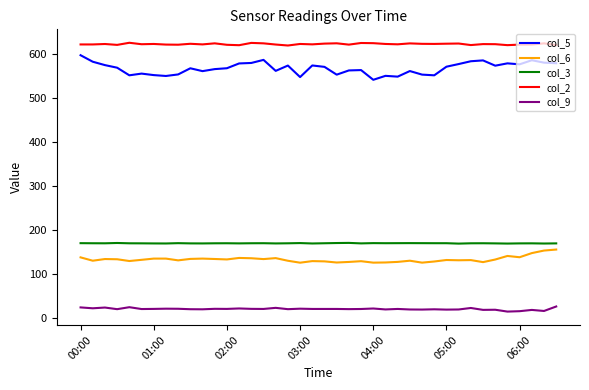

Which series has the widest spread of values?

col_5